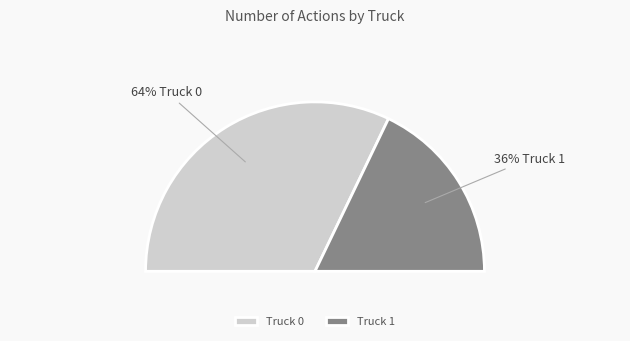

Rank the categories by value from lowest to highest.

Truck 1, Truck 0